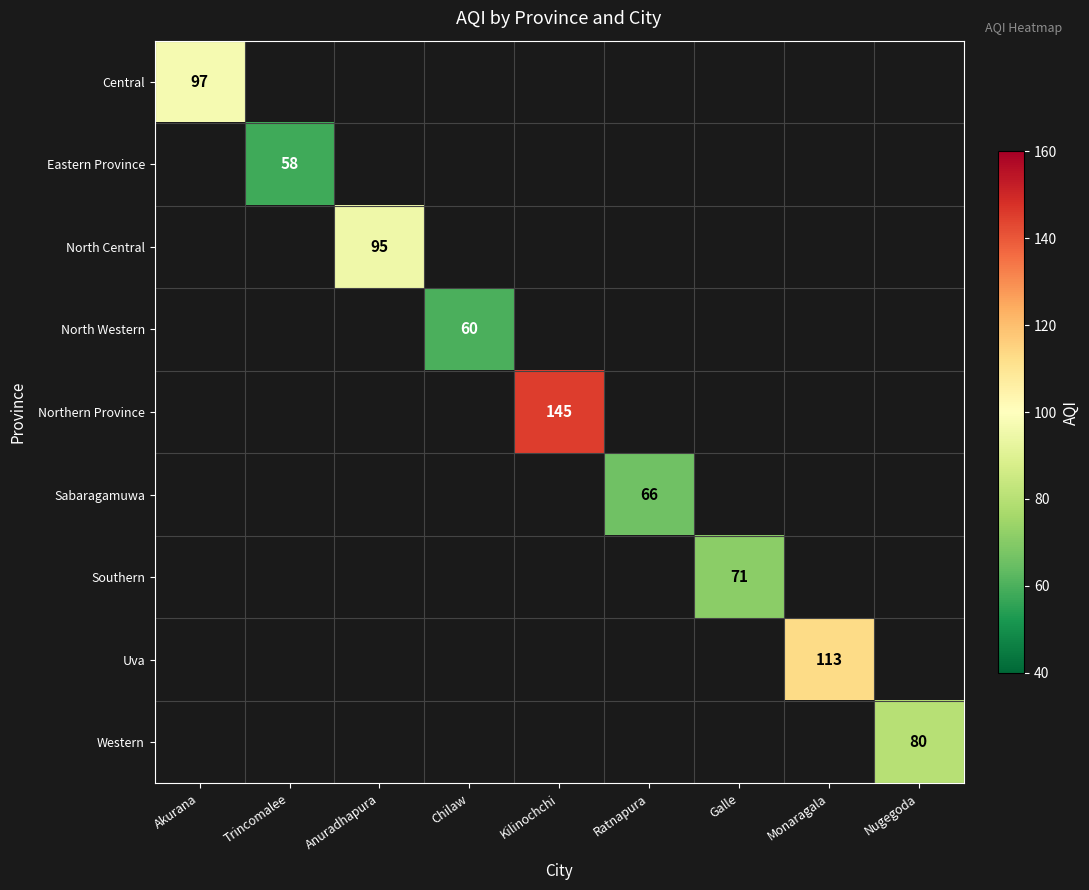

At how many categories does at least one series exceed 104?

2